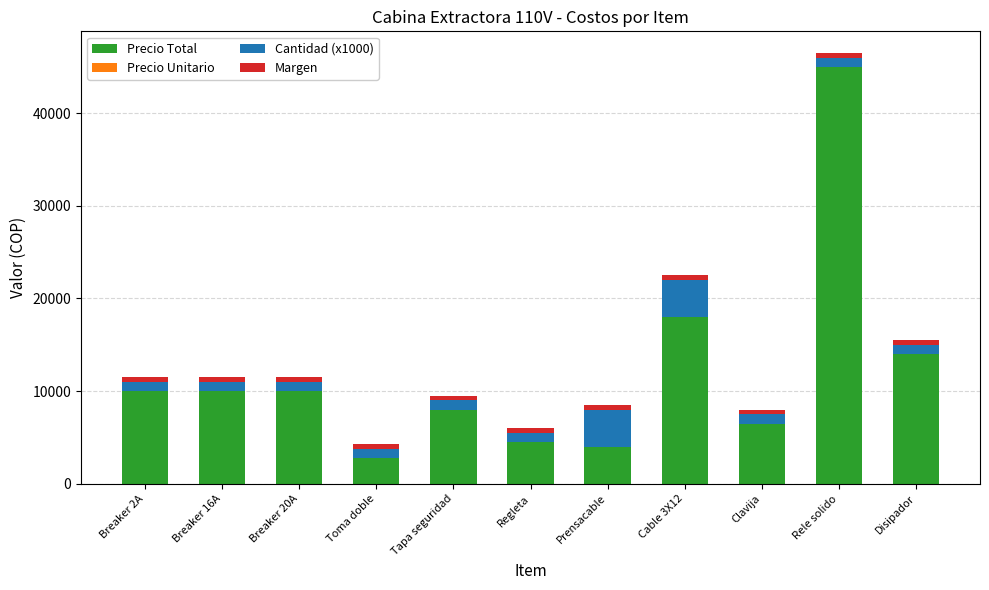

What is the lowest value of the Precio Total series?

2800